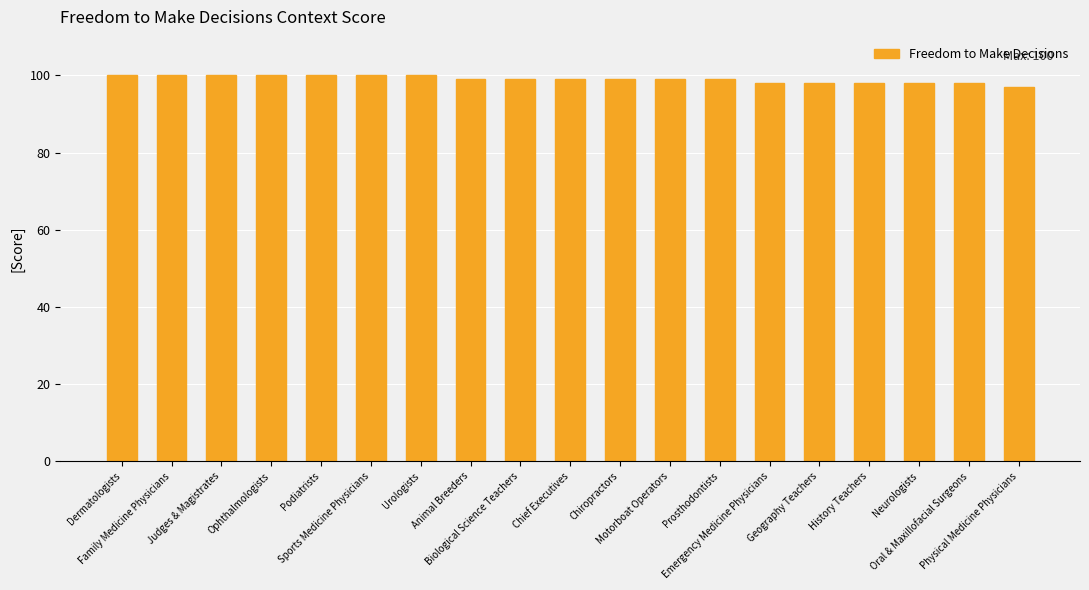

Count the number of data series in this chart.

1